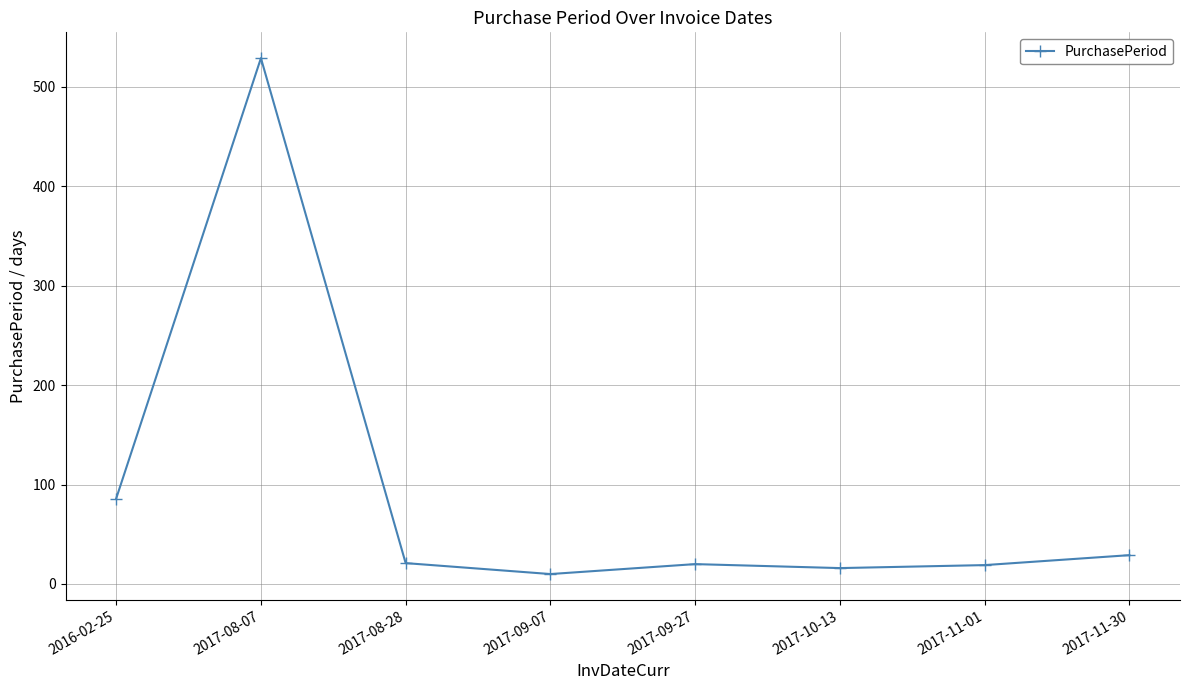

The chart shows a value of 16 at 2017-10-13. True or false?

True